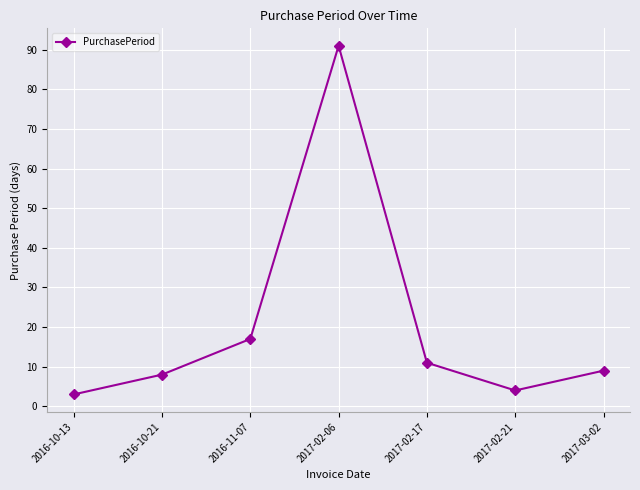

What is the sum of the values at 2016-10-13 and 2017-02-17?

14